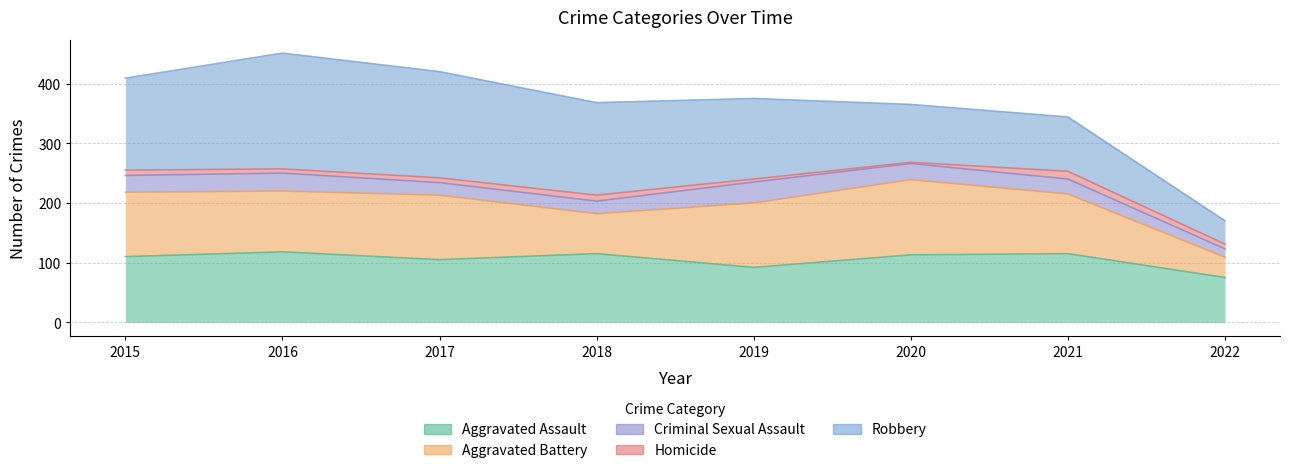

At how many categories does at least one series exceed 16?

8